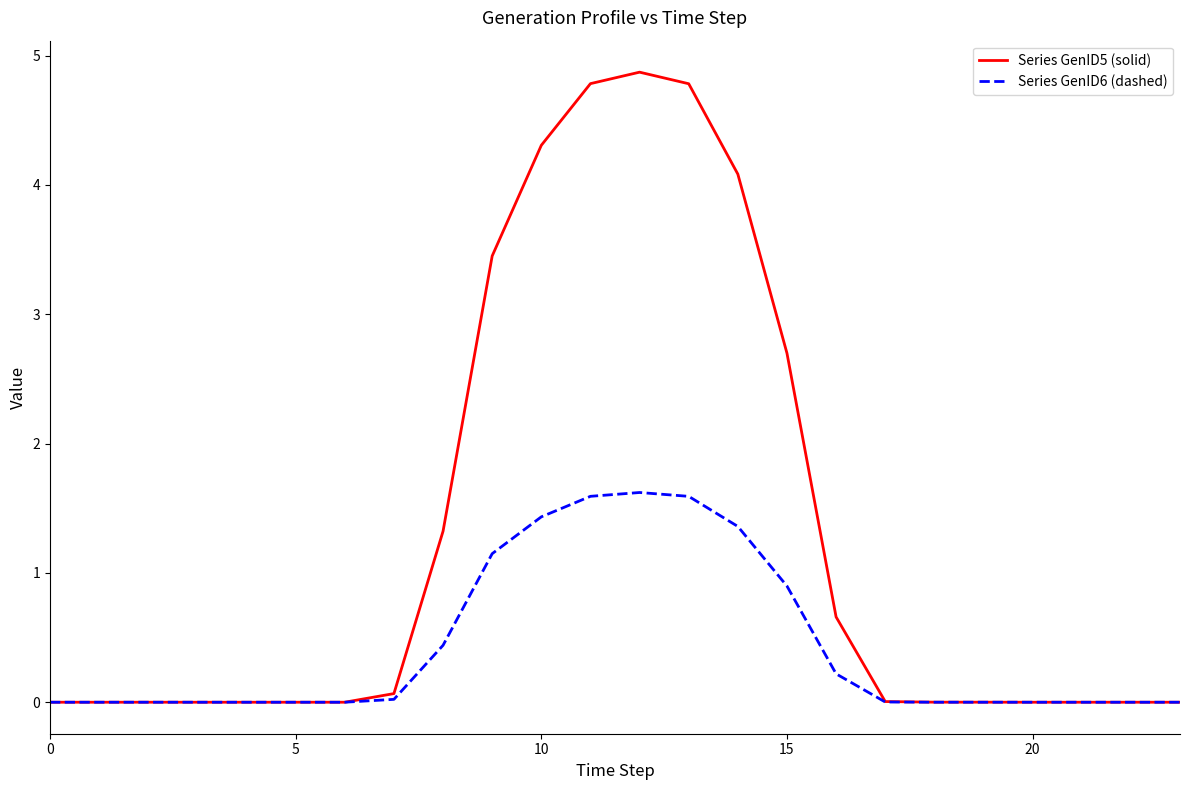

List the series in order of their overall mean, lowest first.

Series GenID6 (dashed), Series GenID5 (solid)